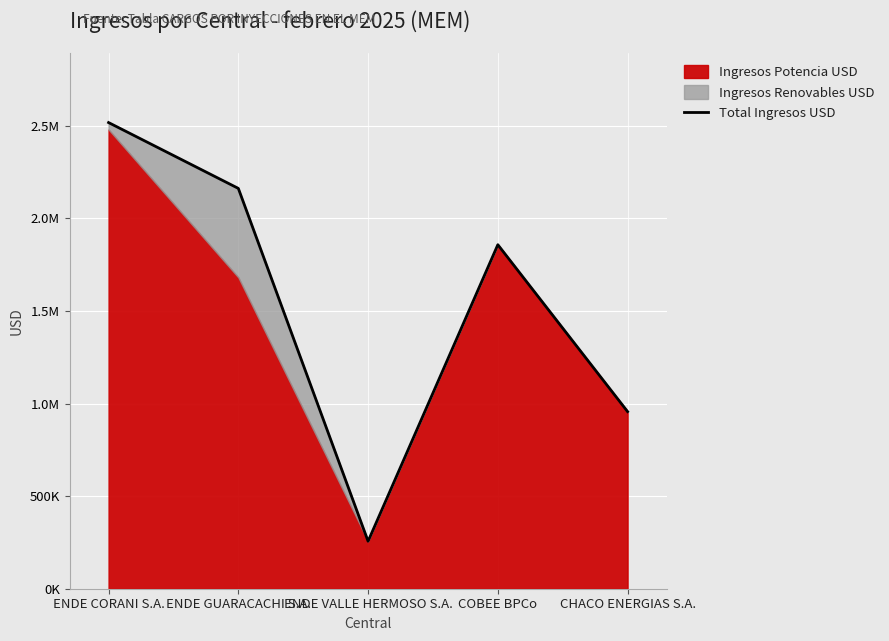

What is the minimum value shown in the chart?

256370.4